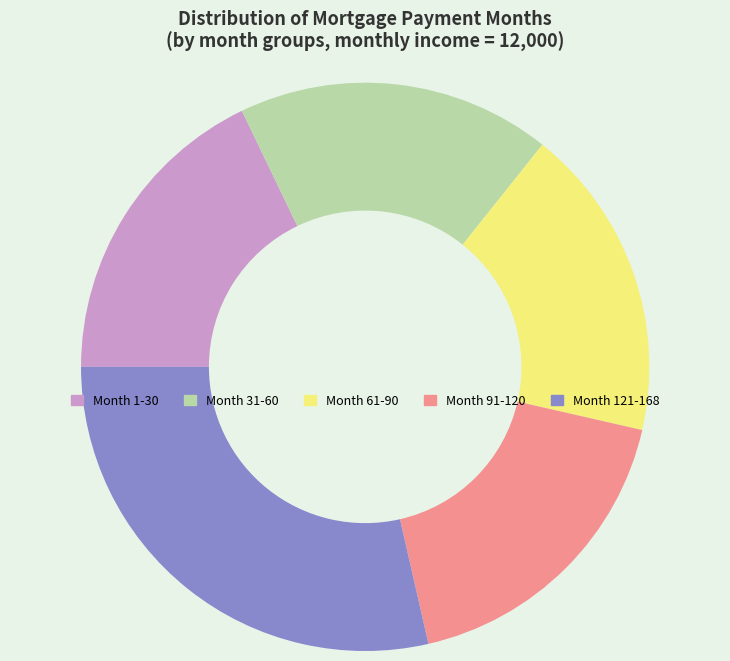

How many segments does this pie chart have?

5